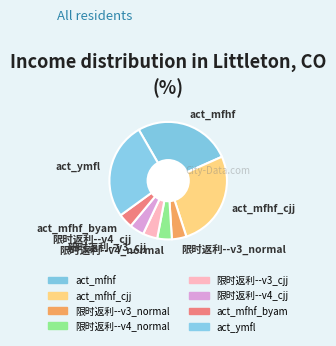

How many slices are in this pie chart?

8